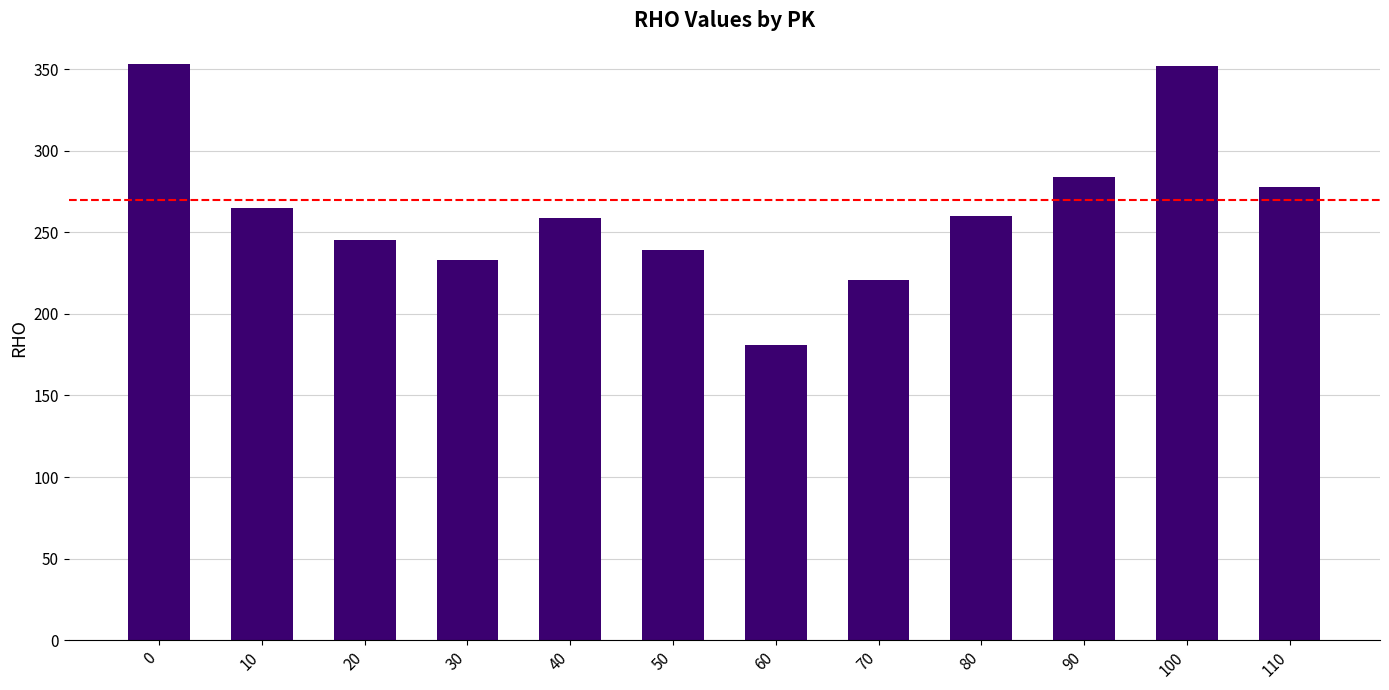

What is the maximum value shown in the chart?

353